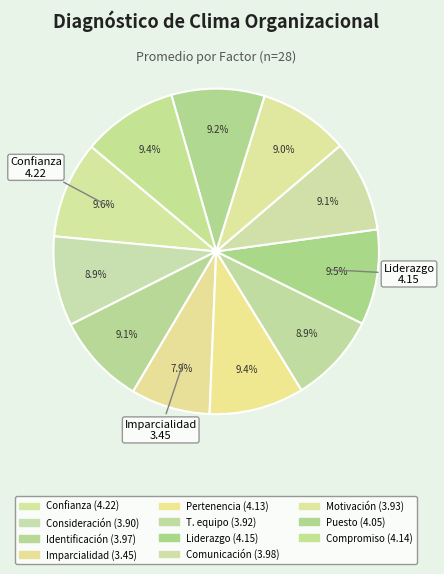

Count the number of slices in the pie.

11